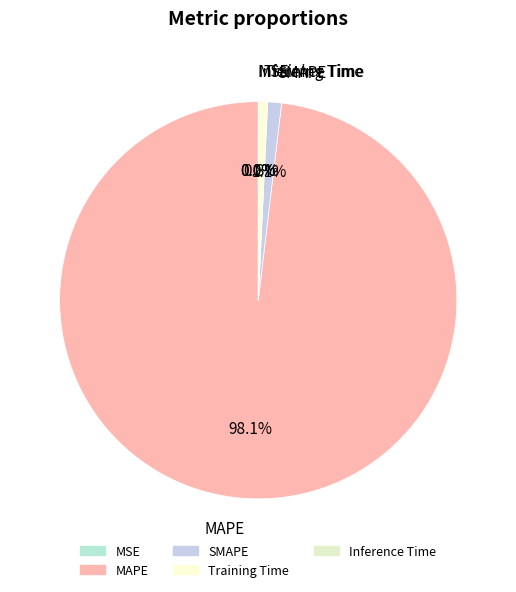

Between MSE and Training Time, which is larger?

Training Time